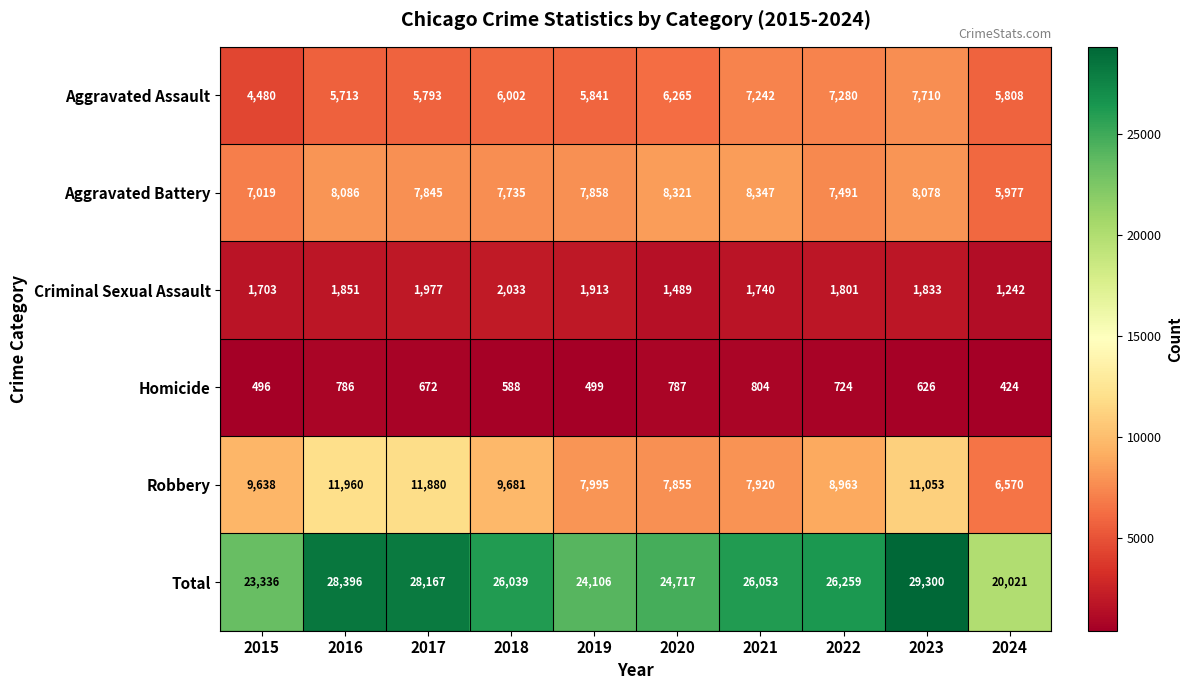

The value of Homicide at 2022 is 975. True or false?

False